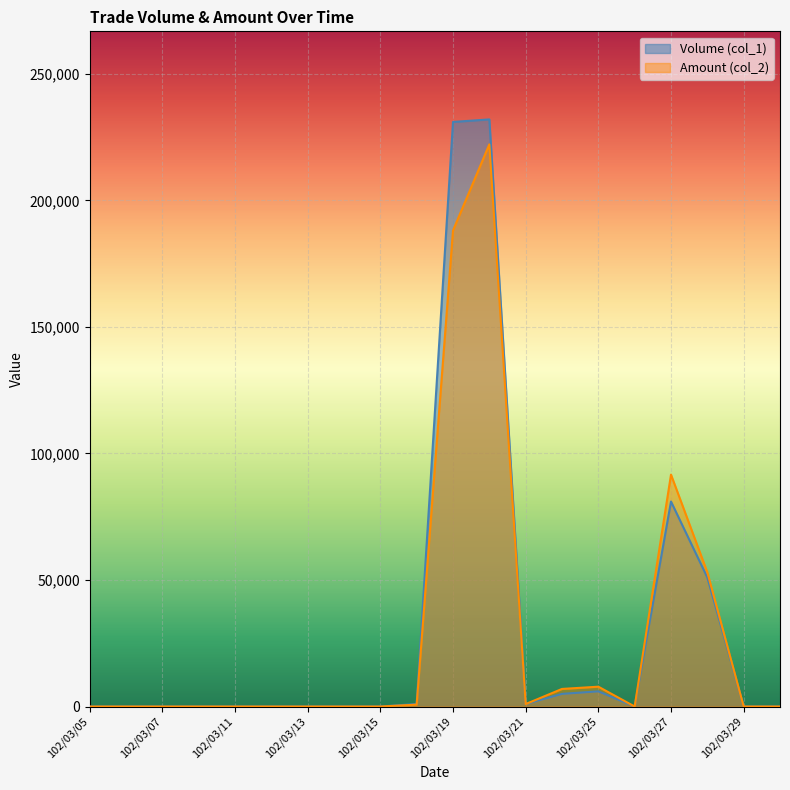

What is the label of the 12th point from the right?

102/03/15